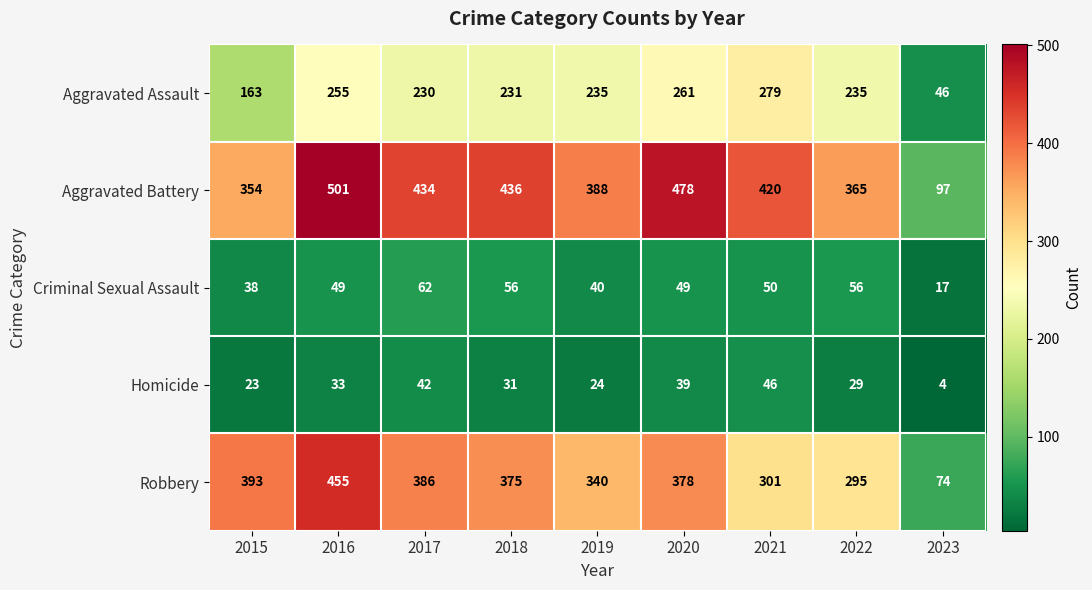

Is it true that Homicide equals 17 at 2016?

False